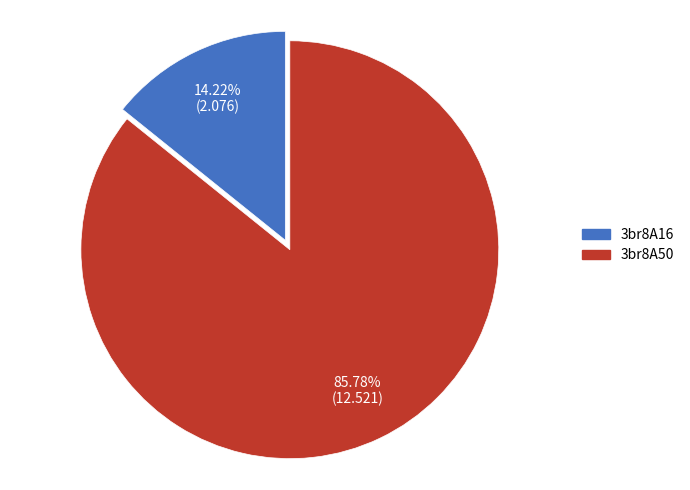

Is the sum of 3br8A50 and 3br8A16 greater than half?

Yes